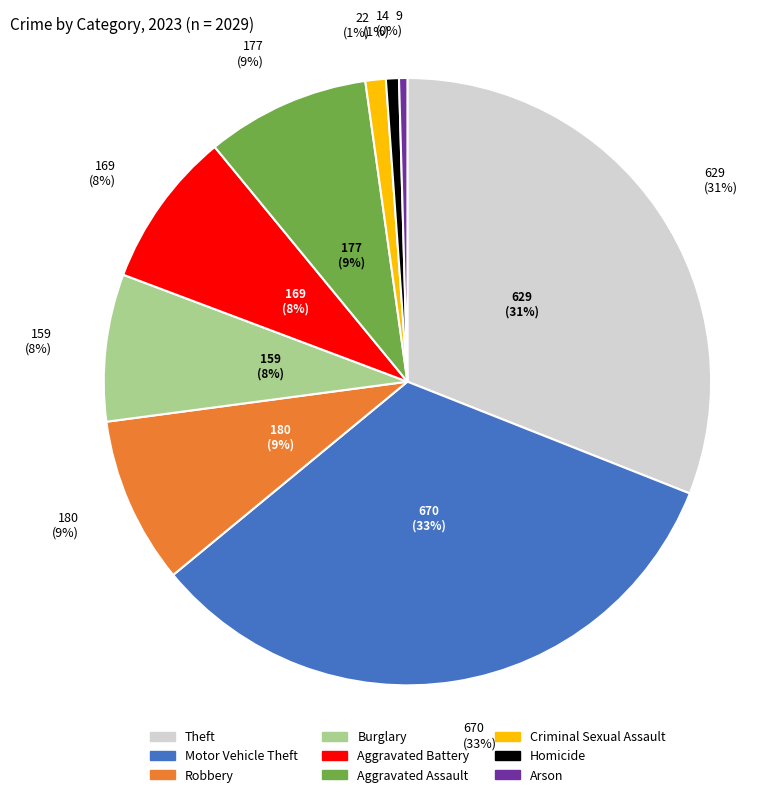

True or false: Homicide accounts for 1% of the total.

True